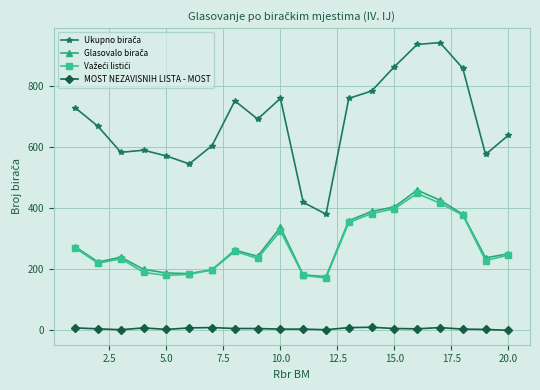

At how many categories does at least one series exceed 628?

12